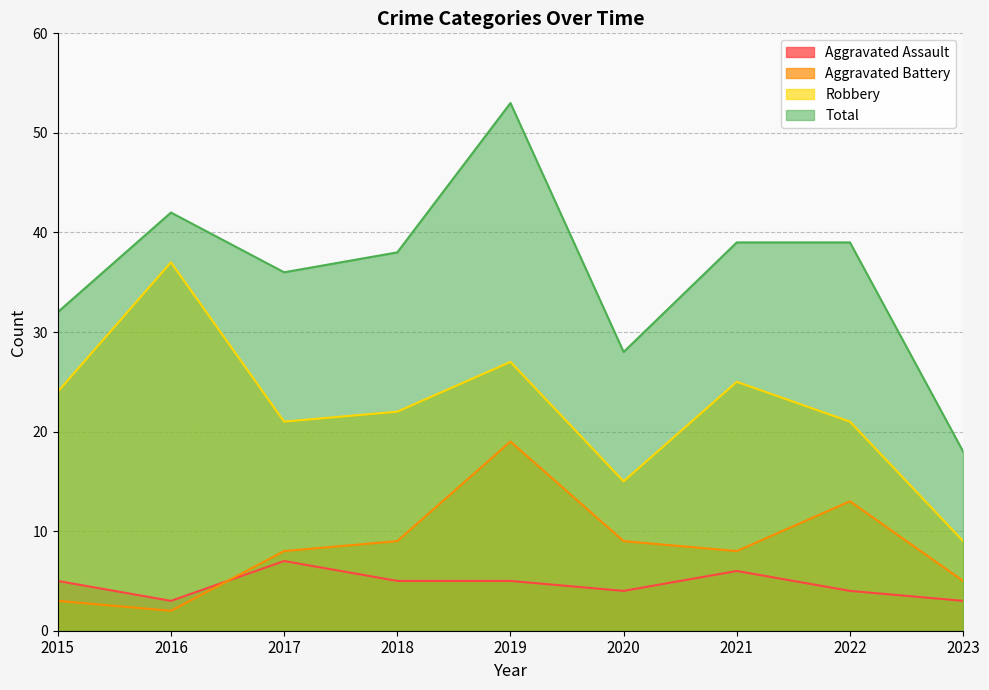

Count the Aggravated Assault values in the range 4 to 5.

5